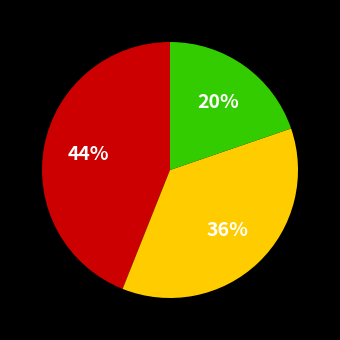

To the nearest percent, what is the difference between the largest and smallest slice percentages?

24%